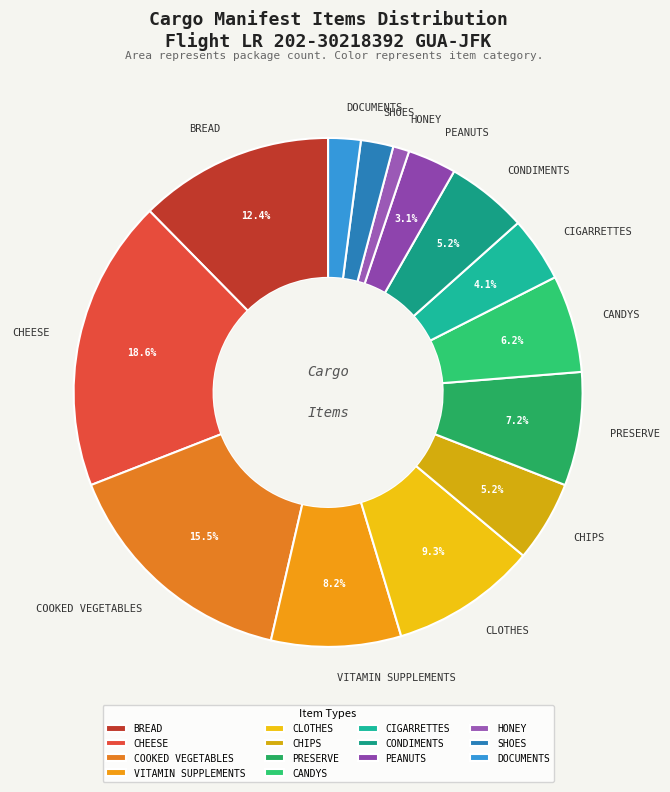

Is it true that CONDIMENTS is 1% of the pie?

False